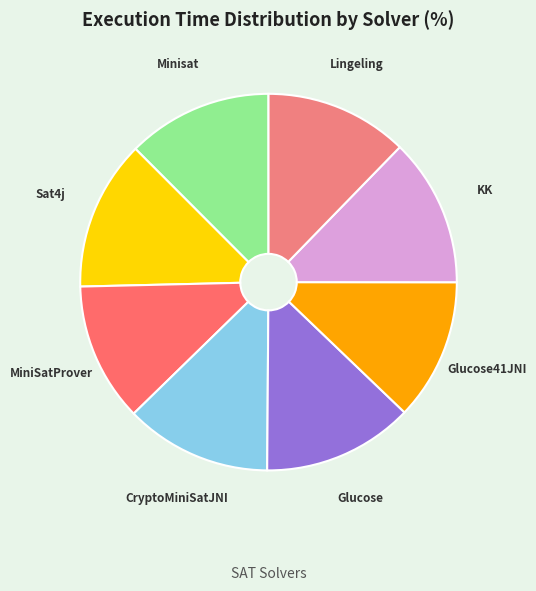

Does any single category account for the majority?

No